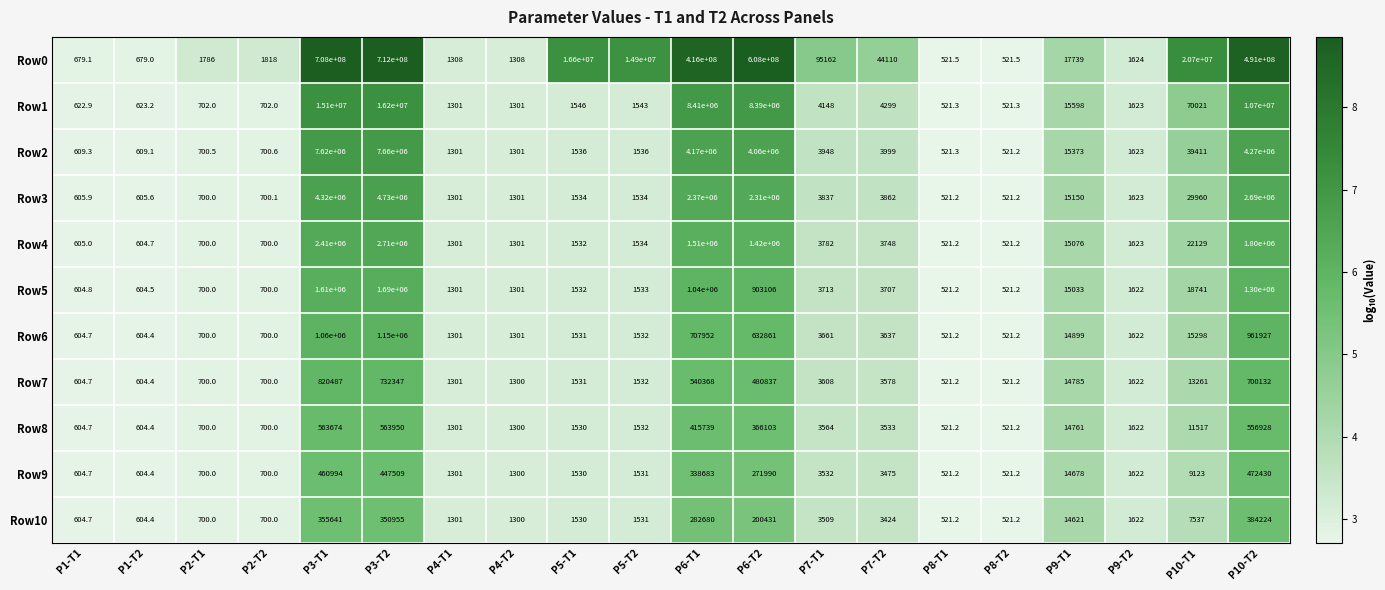

What value does the Row1 series have at P4-T2?

1301.0